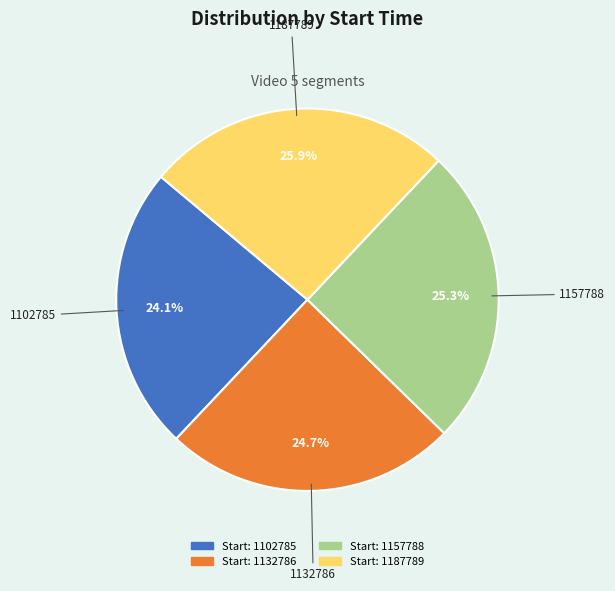

To the nearest percent, what is the average slice percentage?

25%